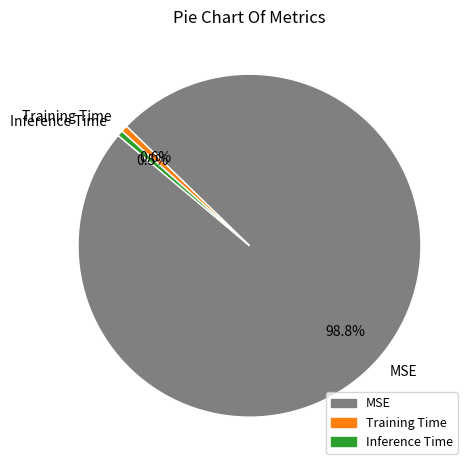

How many segments does this pie chart have?

3